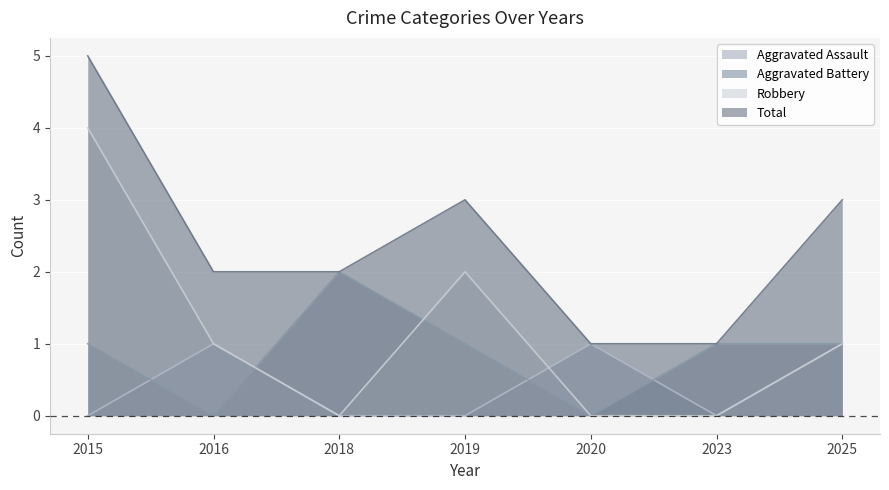

True or false: Robbery and Total intersect in this chart.

False